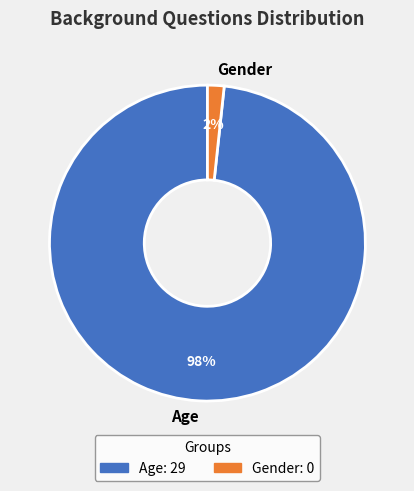

Is it true that Gender is 11% of the pie?

False